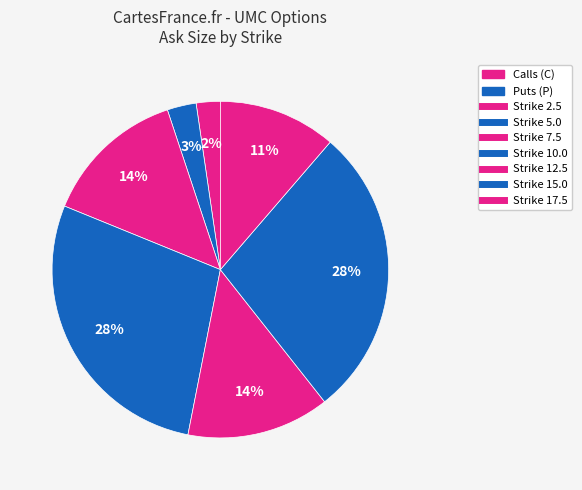

How many segments does this pie chart have?

7